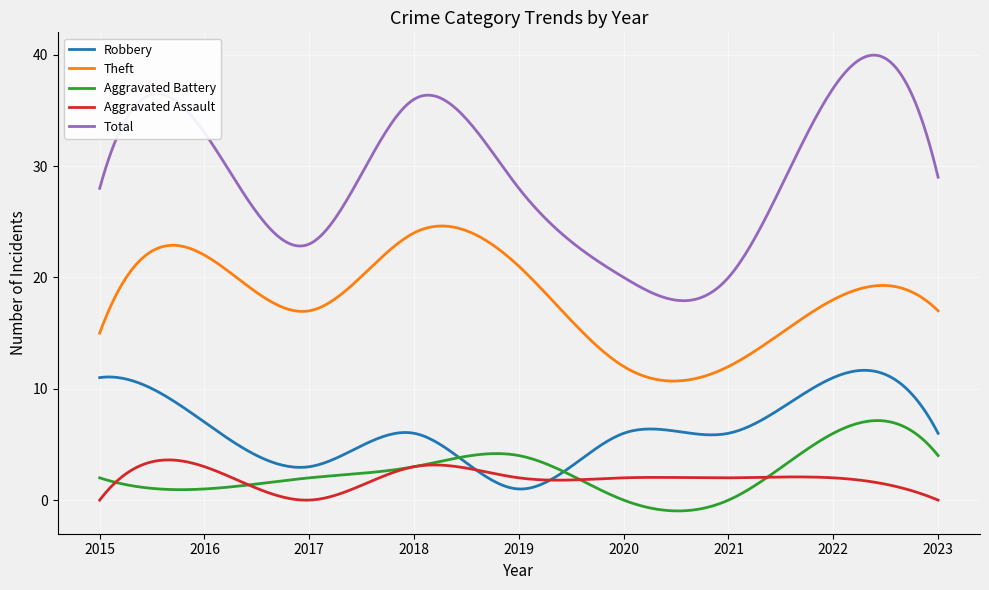

True or false: Robbery and Theft intersect in this chart.

False